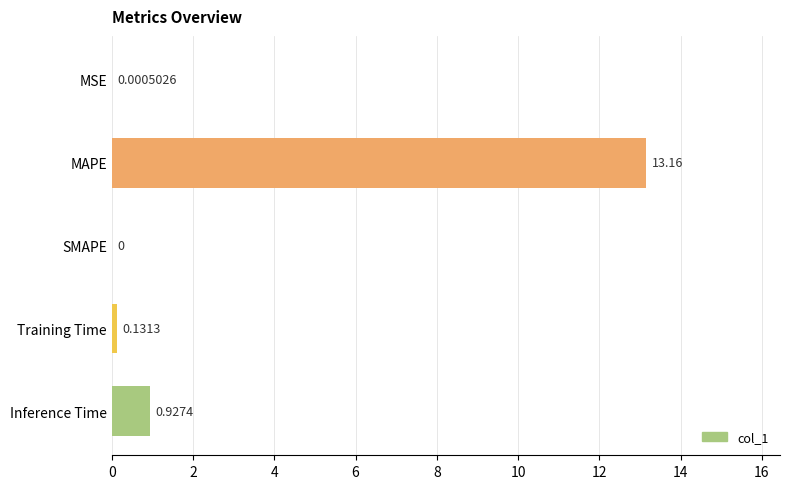

What is the sum of all values?

14.2